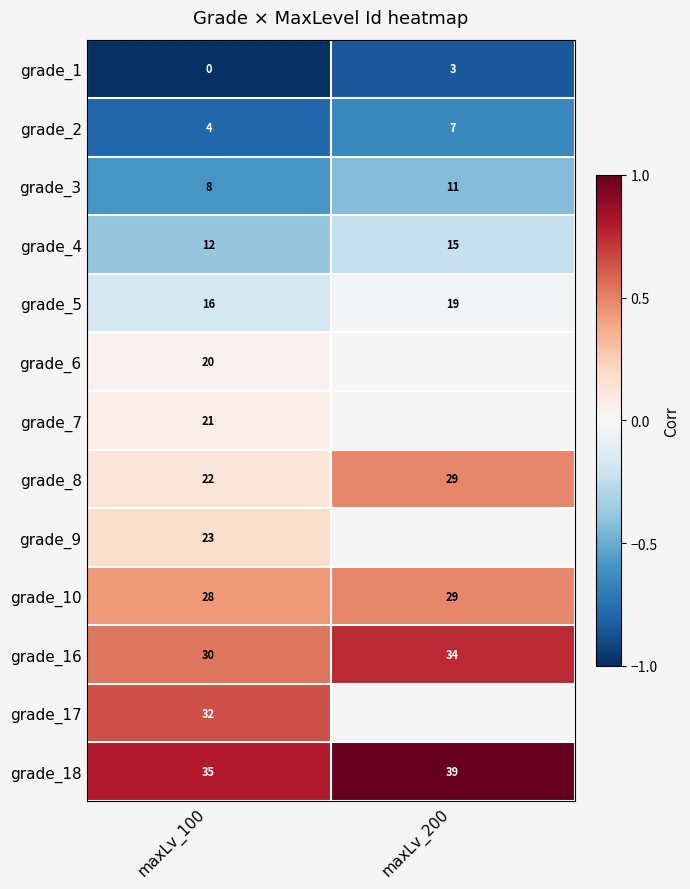

At which category does the chart reach its peak across all series?

maxLv_200